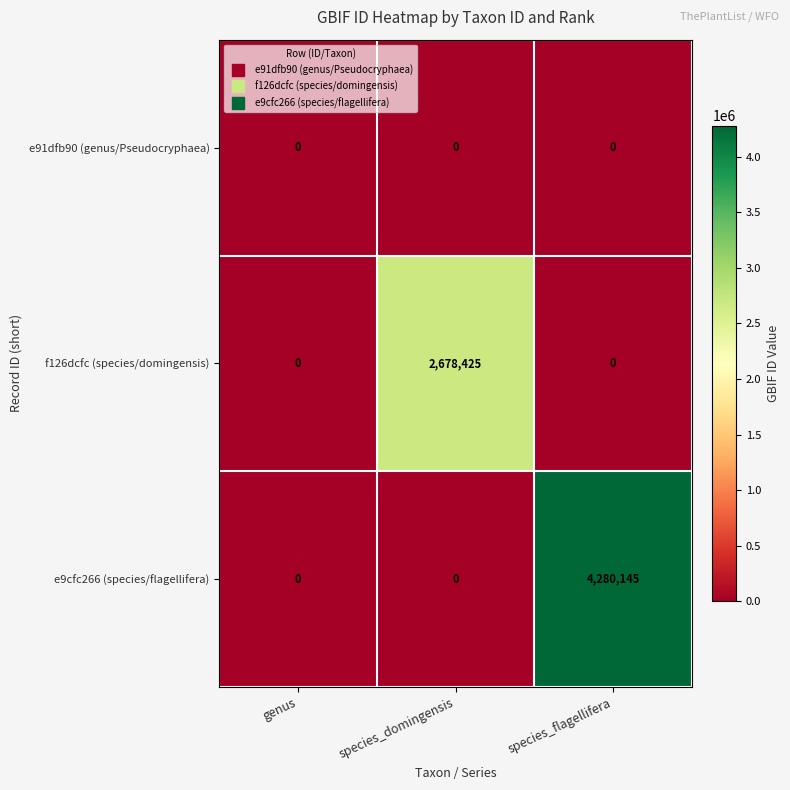

How many distinct data groups are displayed?

3